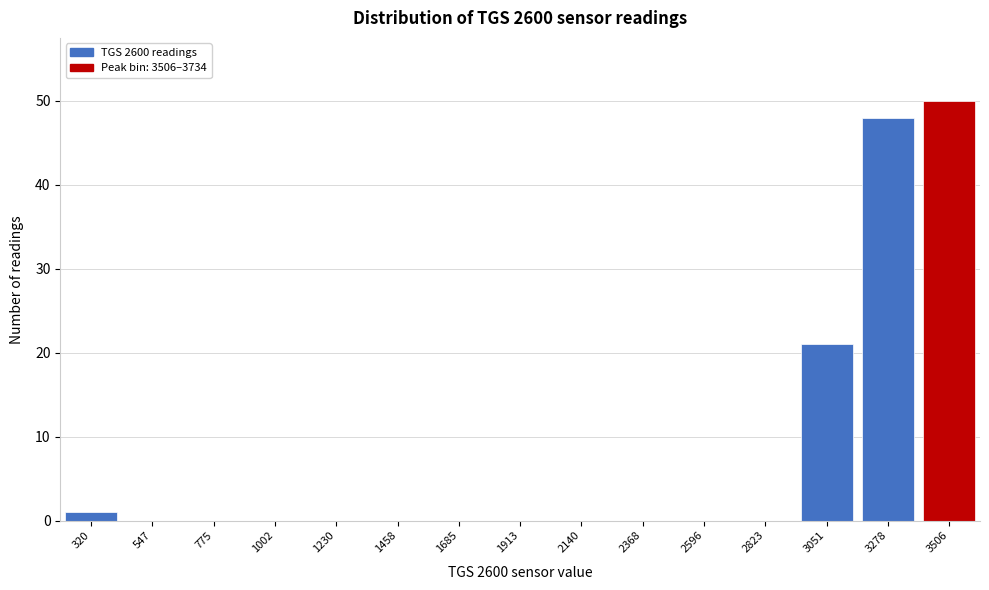

Reading left to right, what are all the values shown in this chart?

320=1	547=0	775=0	1002=0	1230=0	1458=0	1685=0	1913=0	2140=0	2368=0	2596=0	2823=0	3051=21	3278=48	3506=50